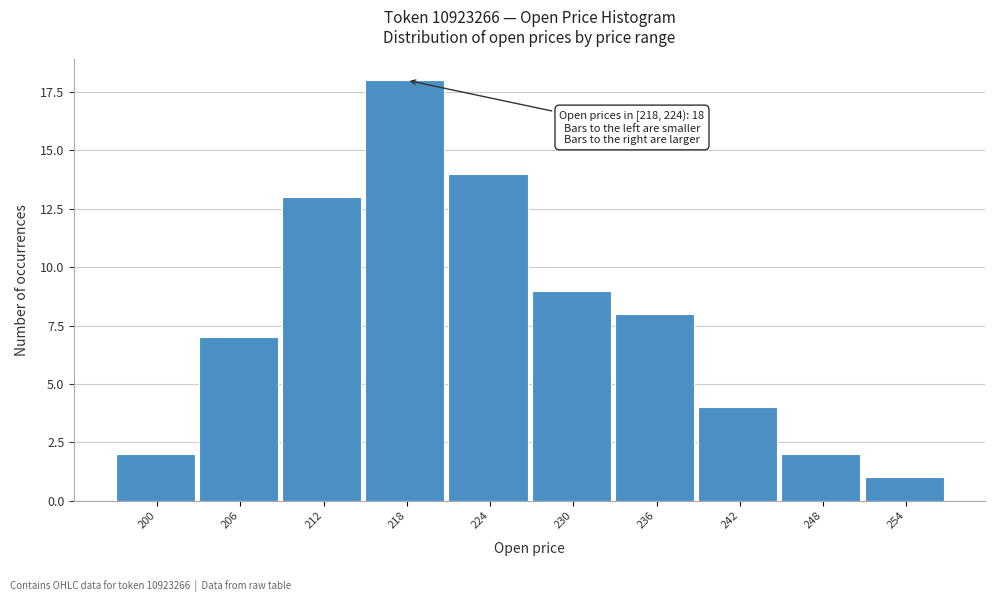

Reading right to left, extract all data points from this chart.

254=1	248=2	242=4	236=8	230=9	224=14	218=18	212=13	206=7	200=2